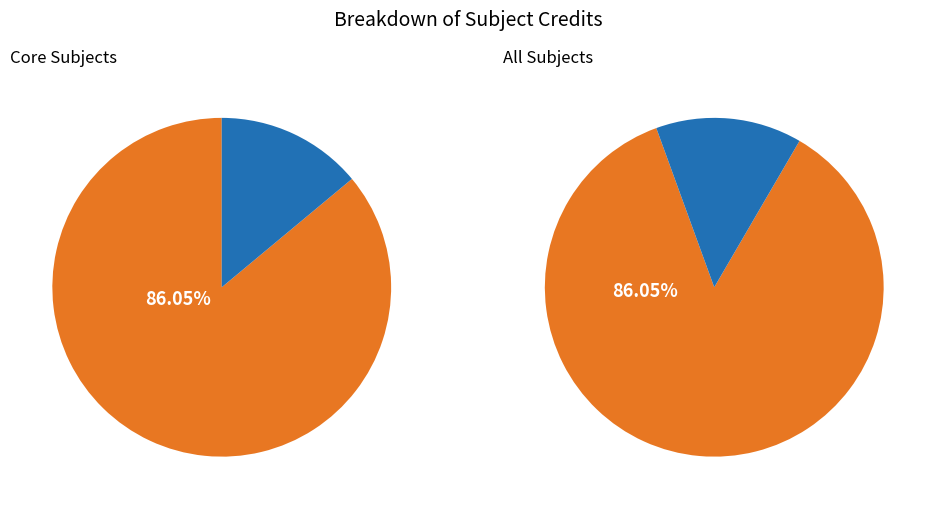

Which category has the smallest portion of the pie?

CS203